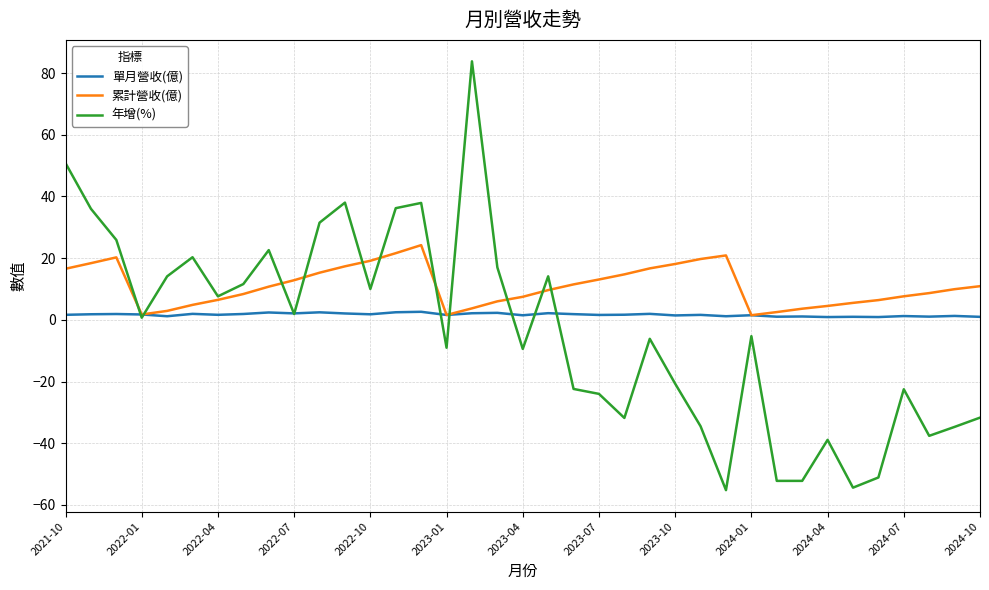

What is the minimum value for 年增(%)?

-55.2